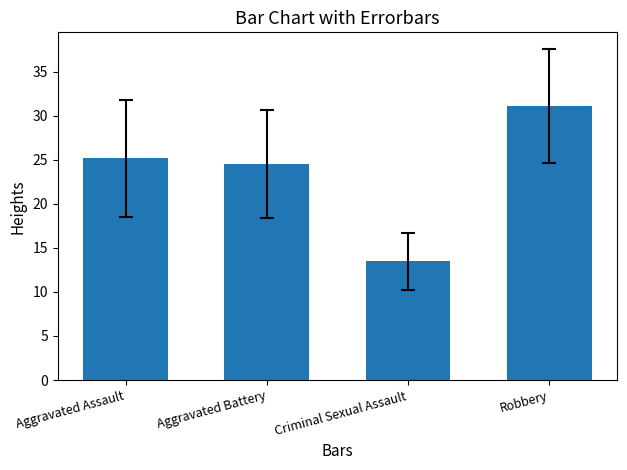

Which category has the highest value across all series?

Robbery